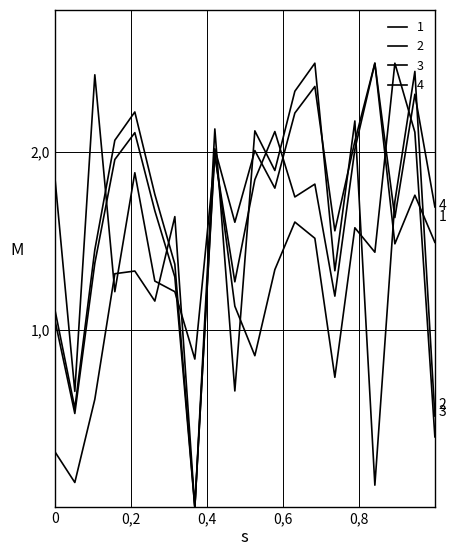

Count the number of data series in this chart.

4